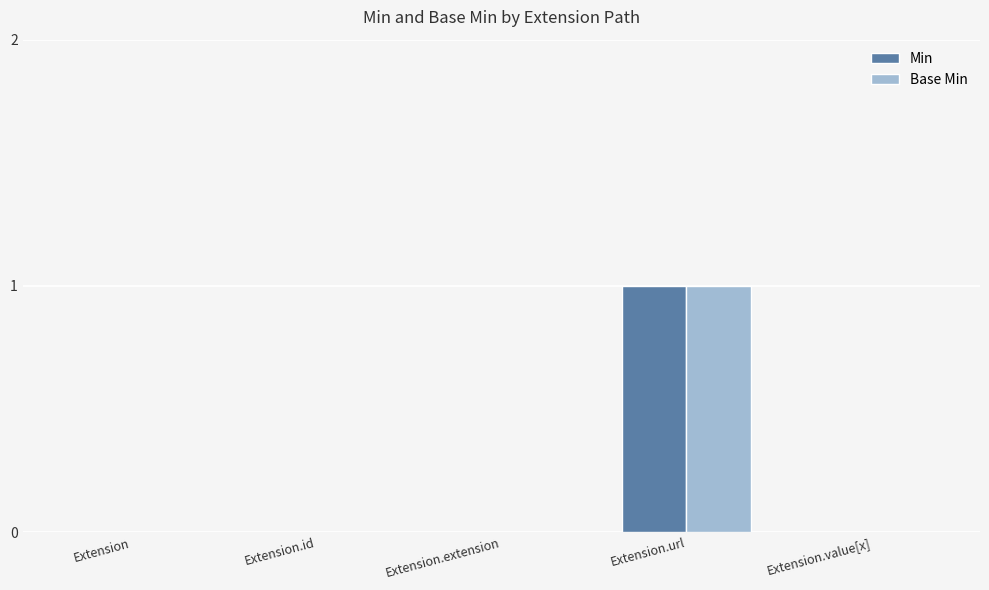

Reading right to left, transcribe all the data shown in this chart.

Min: 0	1	0	0	0
Base Min: 0	1	0	0	0